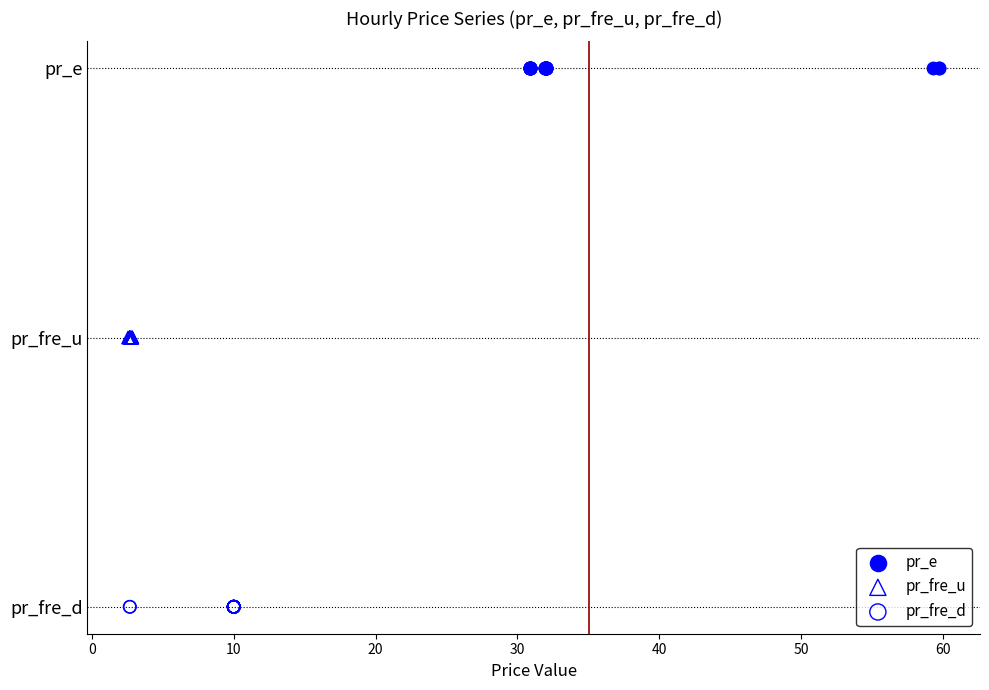

What are all the series names shown in the legend?

pr_e, pr_fre_u, pr_fre_d